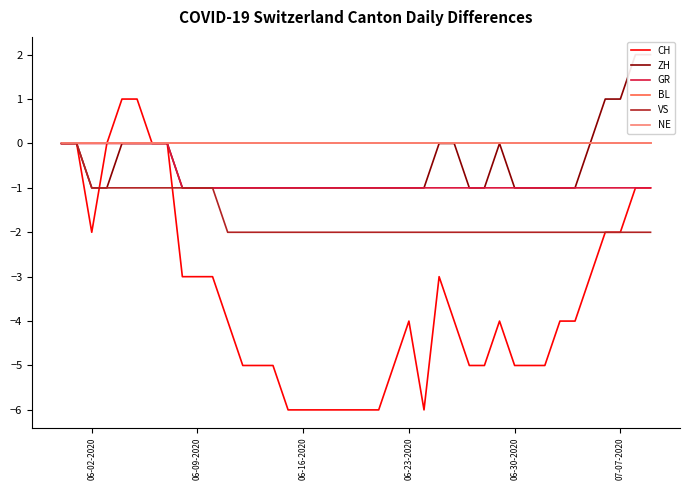

What is the label of the 24th point from the right?

06-16-2020